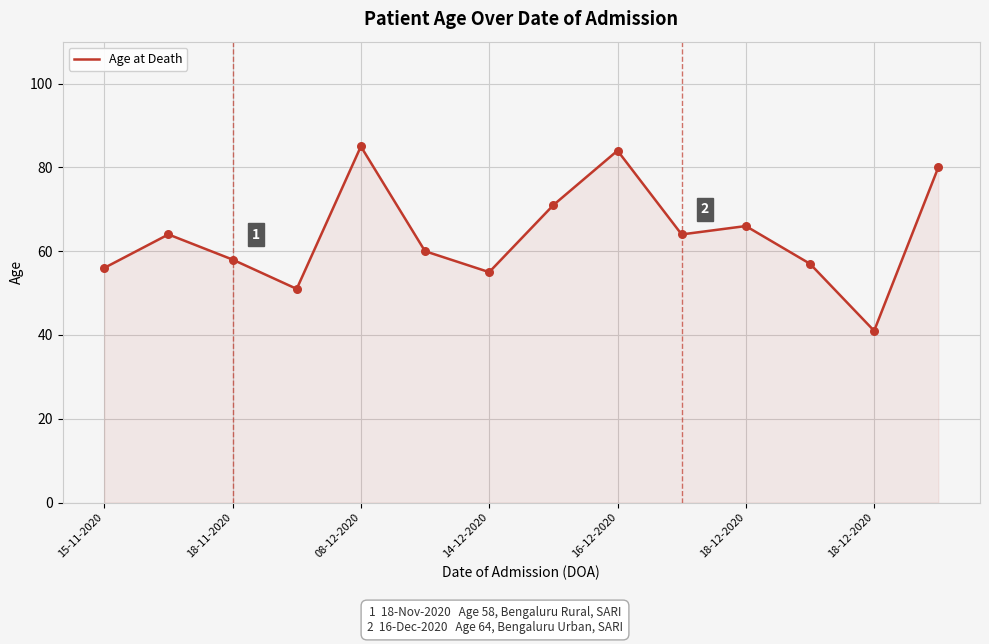

What is the maximum value shown in the chart?

85